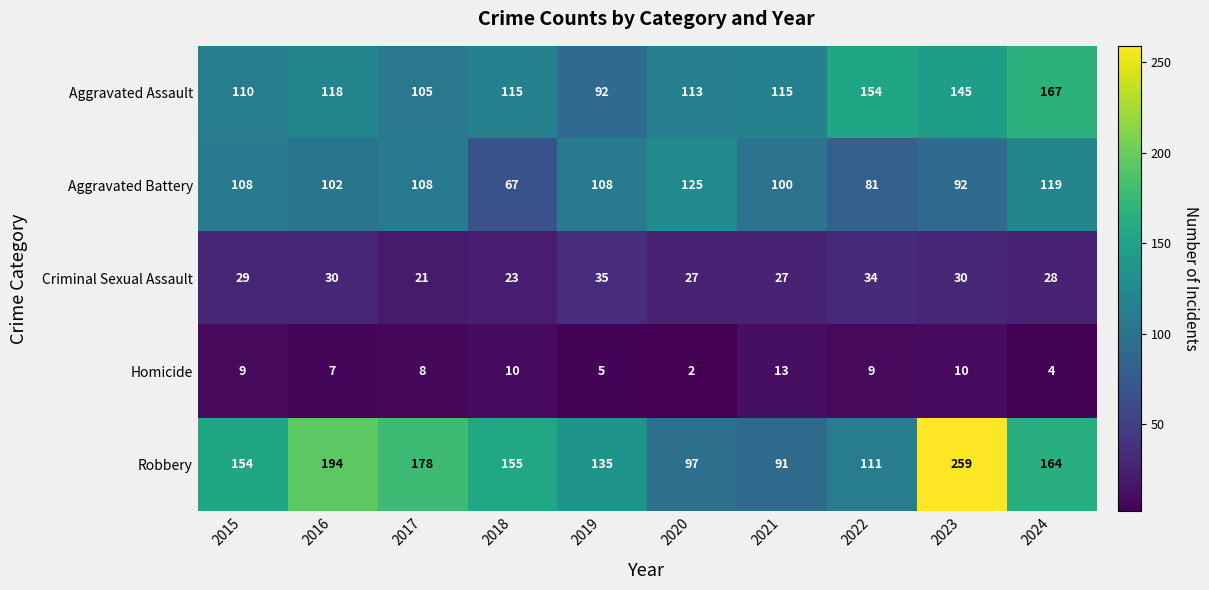

Where does the Aggravated Assault series first go above 115?

2016